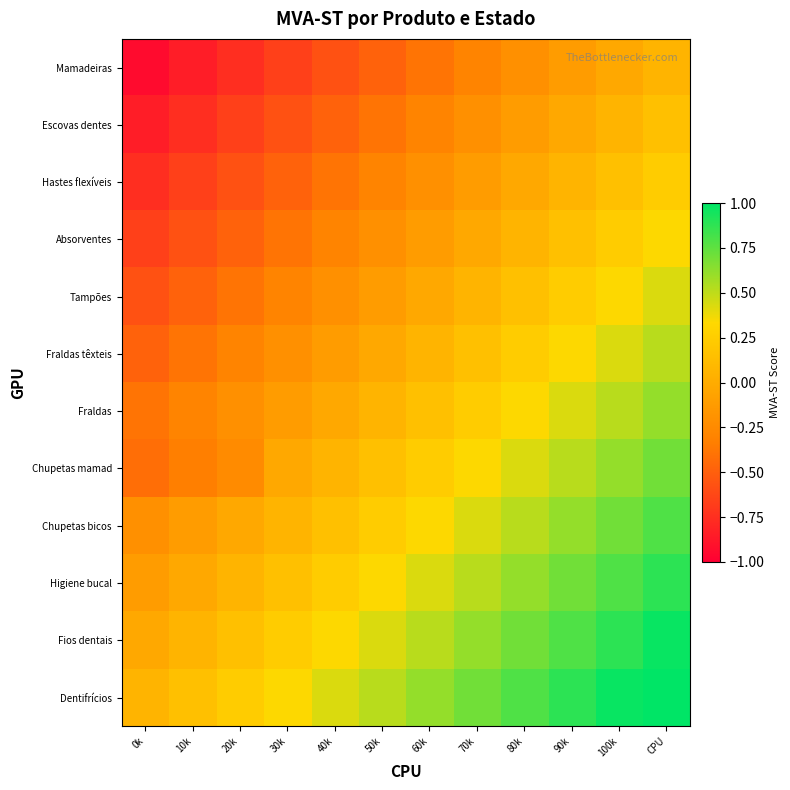

List the series in order of their peak value, lowest first.

Mamadeiras, Escovas dentes, Hastes flexíveis, Absorventes, Tampões, Fraldas têxteis, Fraldas, Chupetas mamad, Chupetas bicos, Higiene bucal, Fios dentais, Dentifrícios